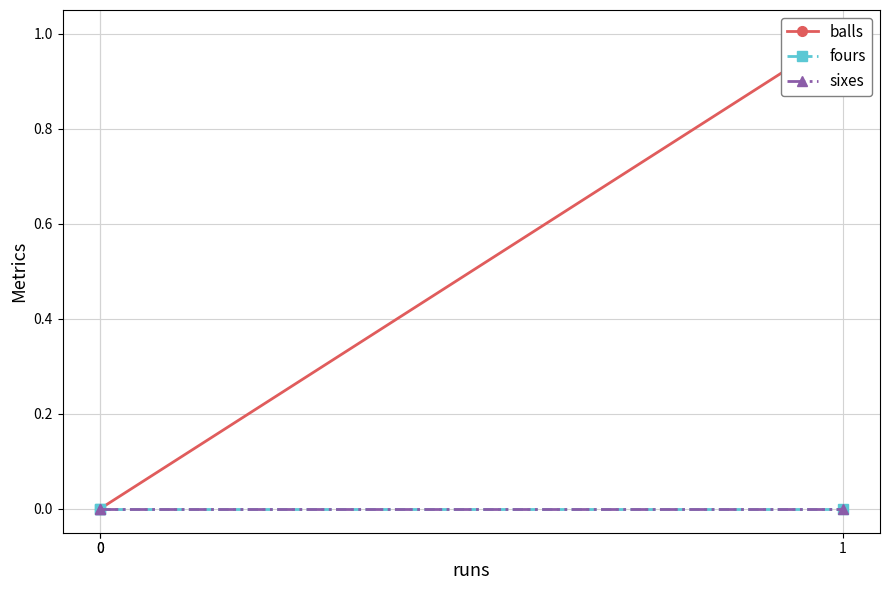

True or false: balls has a value of 1 at 1.

True